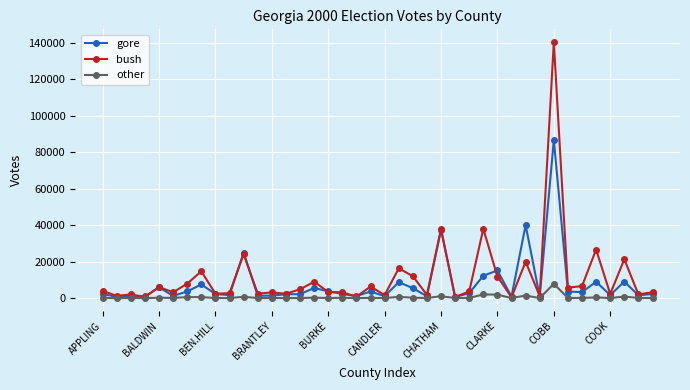

True or false: gore has more than 0 interior local peaks.

True